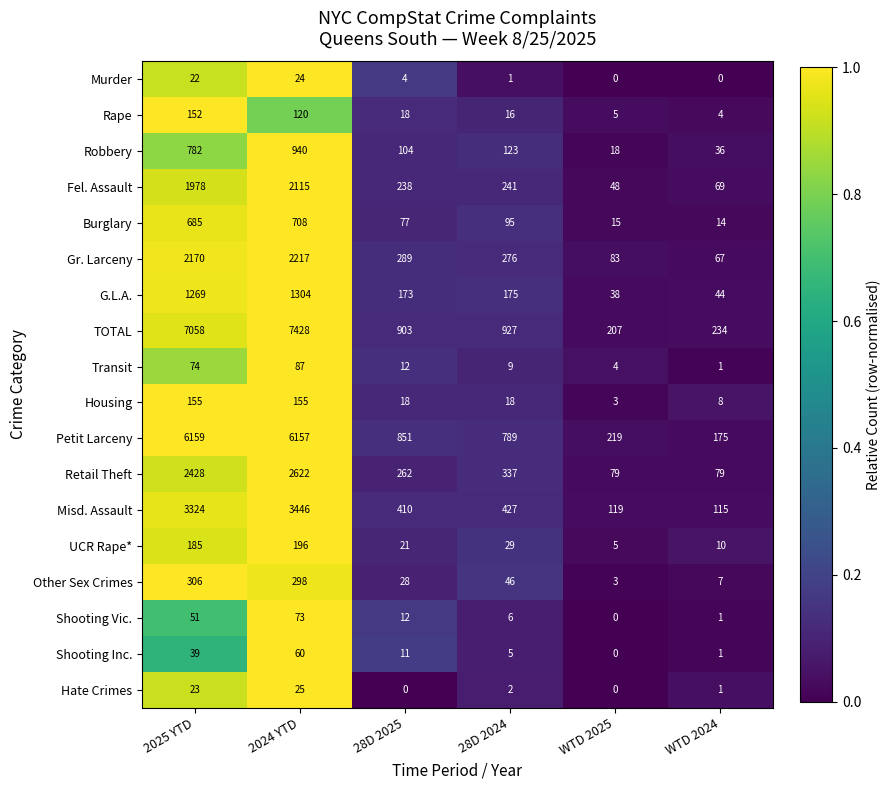

Rank the series at 2025 YTD from highest to lowest value.

TOTAL, Petit Larceny, Misd. Assault, Retail Theft, Gr. Larceny, Fel. Assault, G.L.A., Robbery, Burglary, Other Sex Crimes, UCR Rape*, Housing, Rape, Transit, Shooting Vic., Shooting Inc., Hate Crimes, Murder